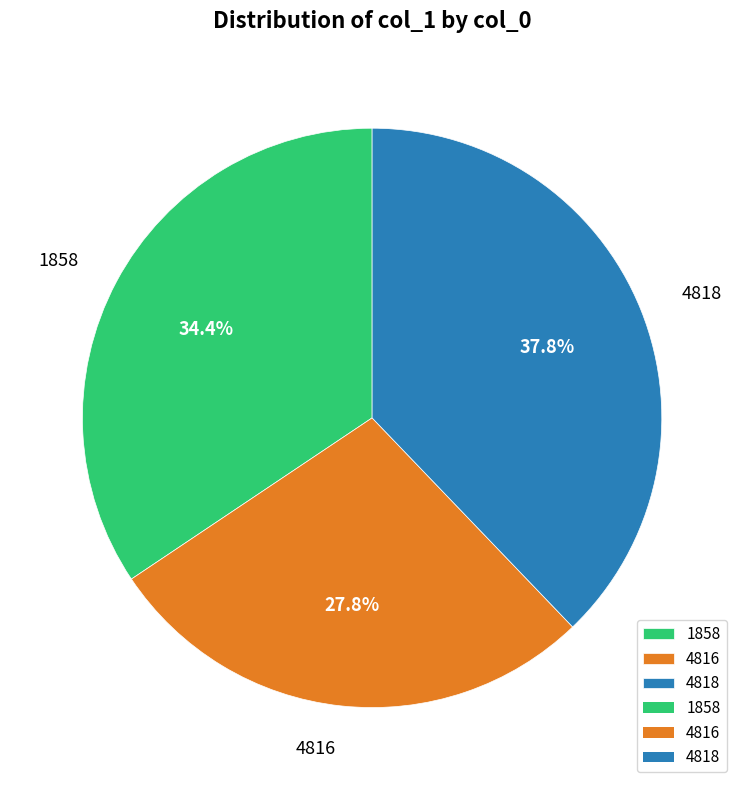

What percentage do 1858 and 4818 together represent?

72.2%